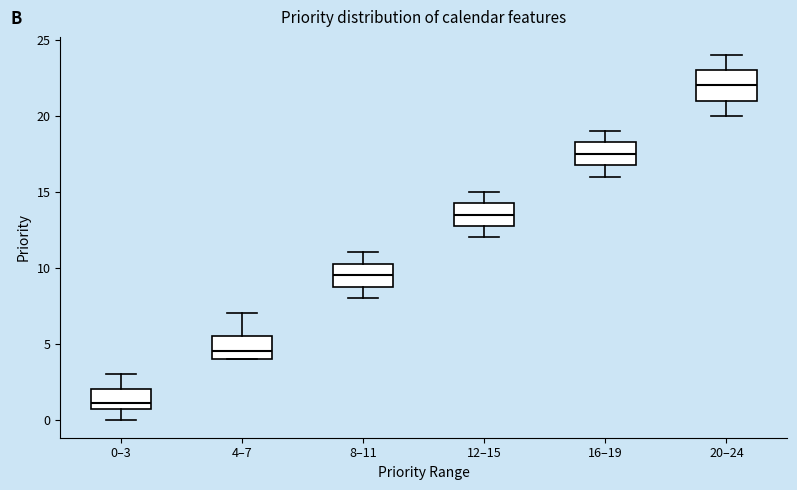

Where is the lower edge of the box for 4–7 on the y-axis? The values are not printed on the chart, so give them approximately, as read against the axis.

4.0